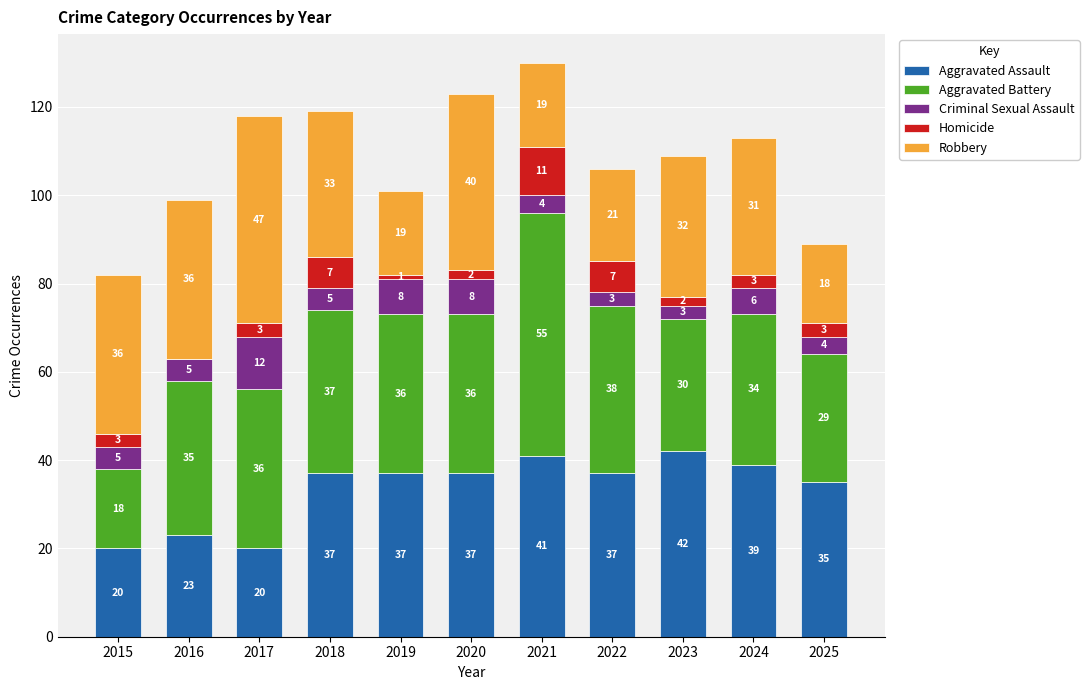

How many categories are shown in the chart?

11